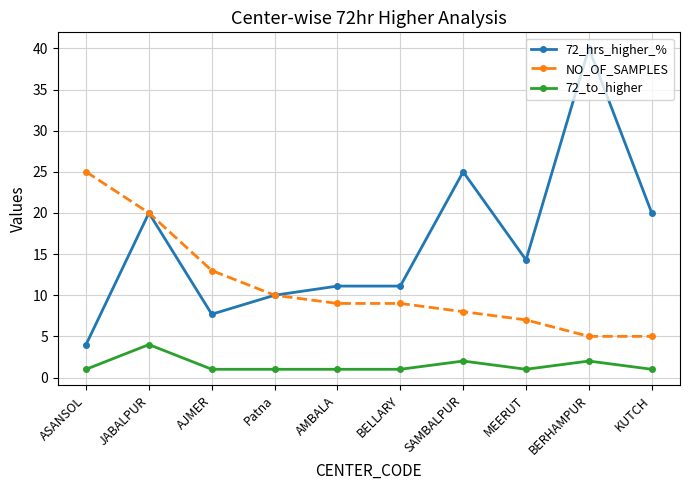

Which series changed the most between BERHAMPUR and KUTCH?

72_hrs_higher_%